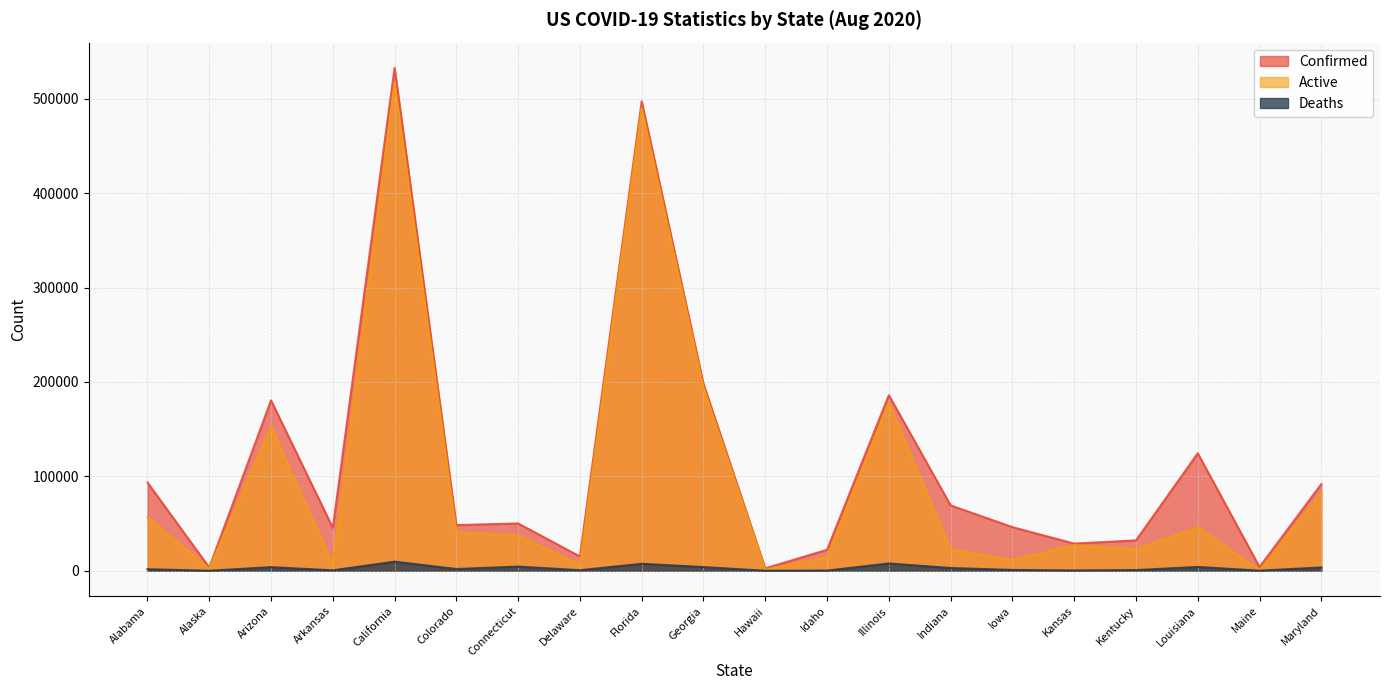

How many interior local peaks does the Active series have?

6